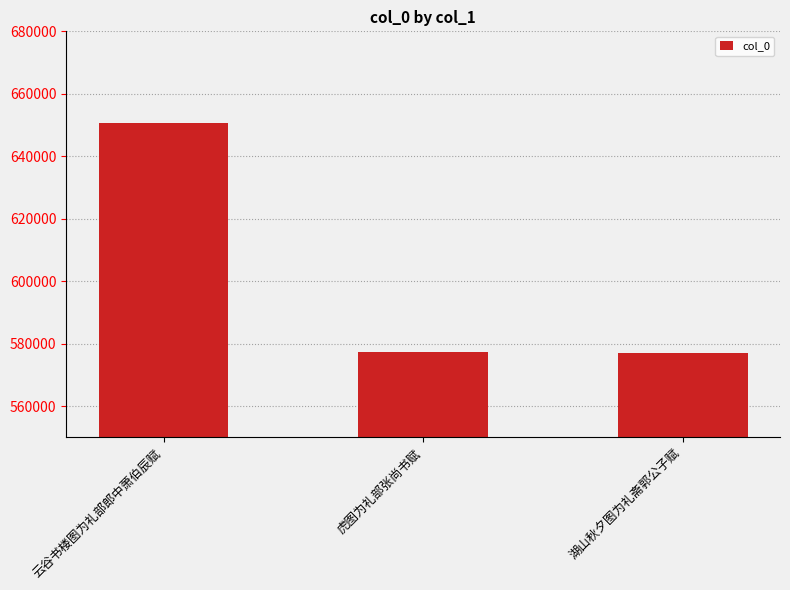

What is the difference between the maximum and minimum values?

73517